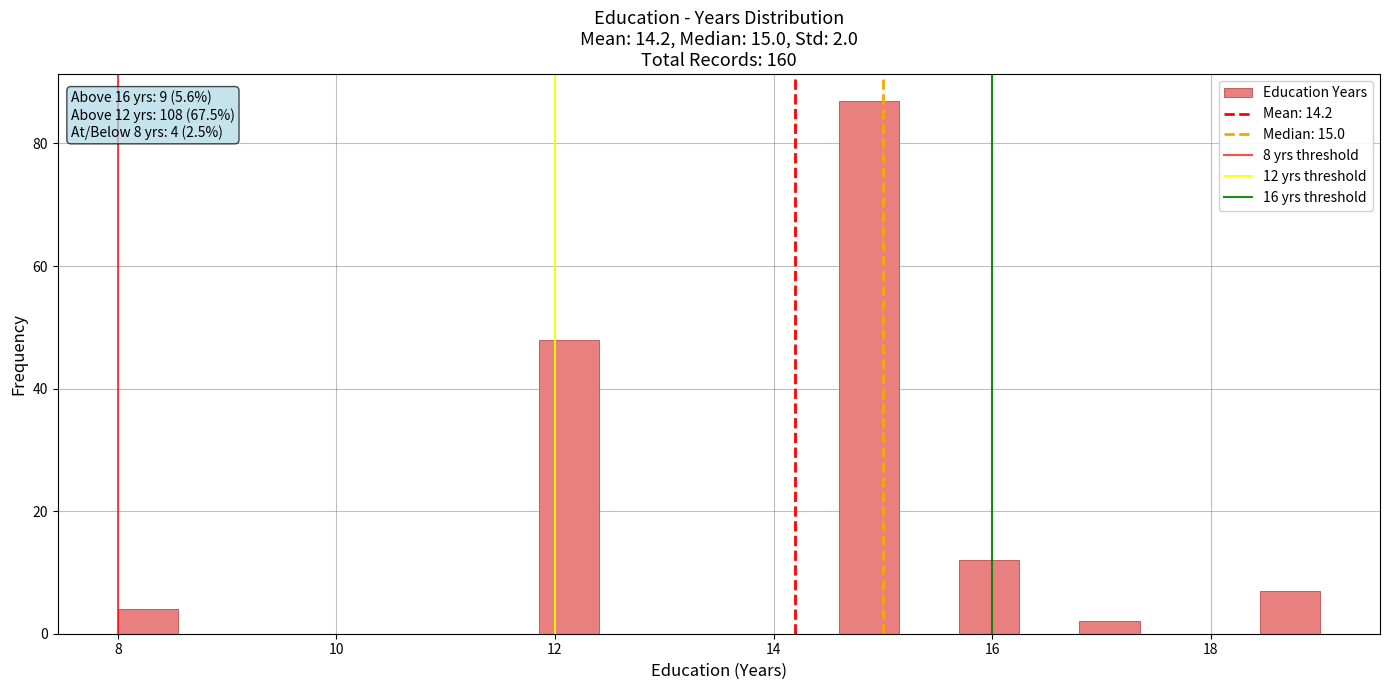

Read against the x-axis, roughly where is the centre of the tallest bar?

14.8